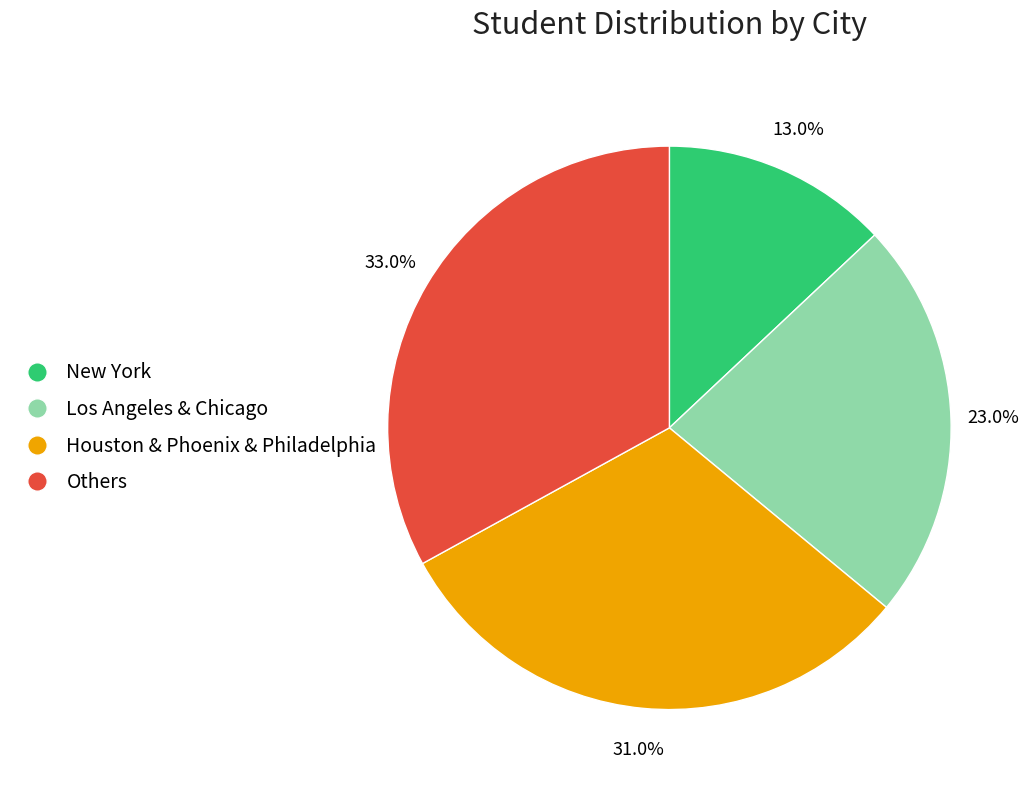

Does any single category account for the majority?

No